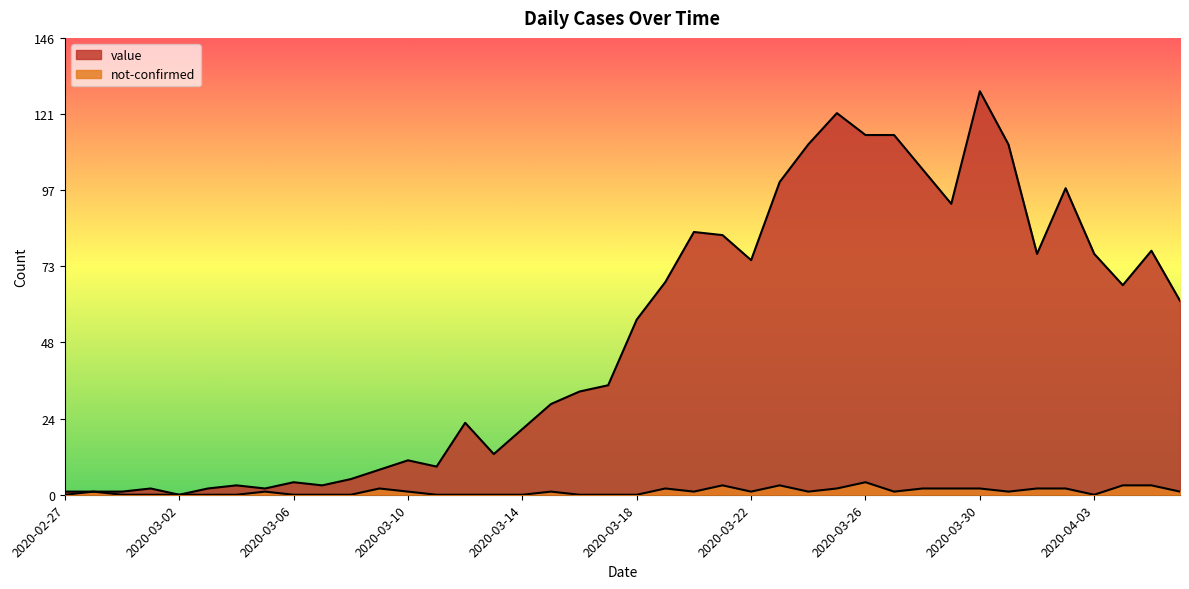

What is the difference between the highest and lowest values at 2020-03-27?

114